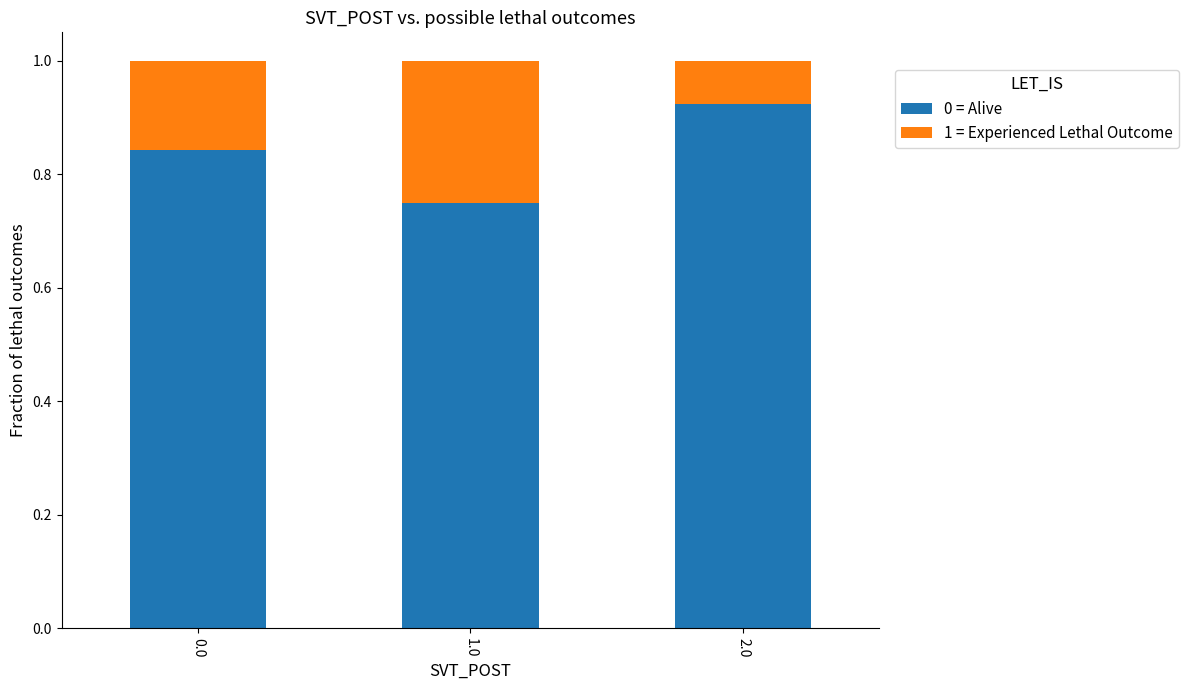

What is the sum of the 0 = Alive values at 0.0 and 2.0?

1.8